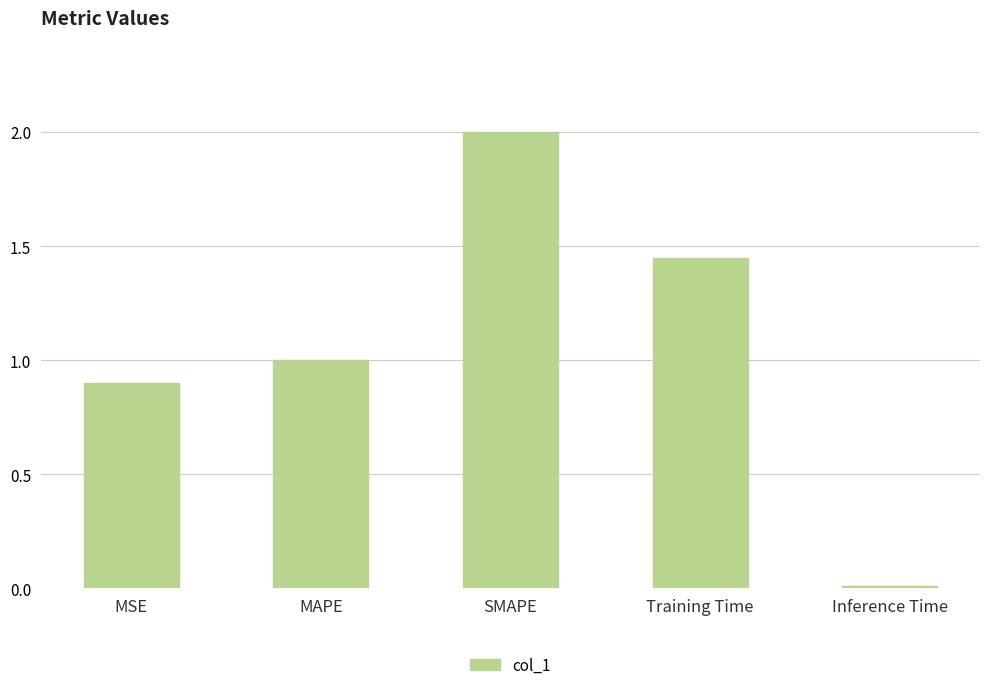

How many values exceed 1?

3